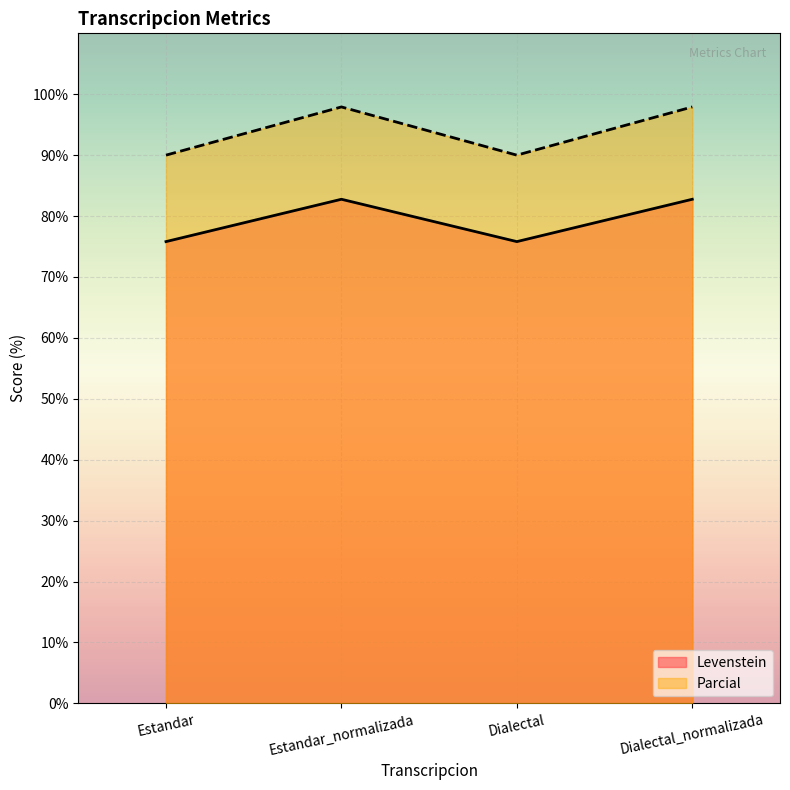

Count the Parcial values in the range 90 to 97.

2